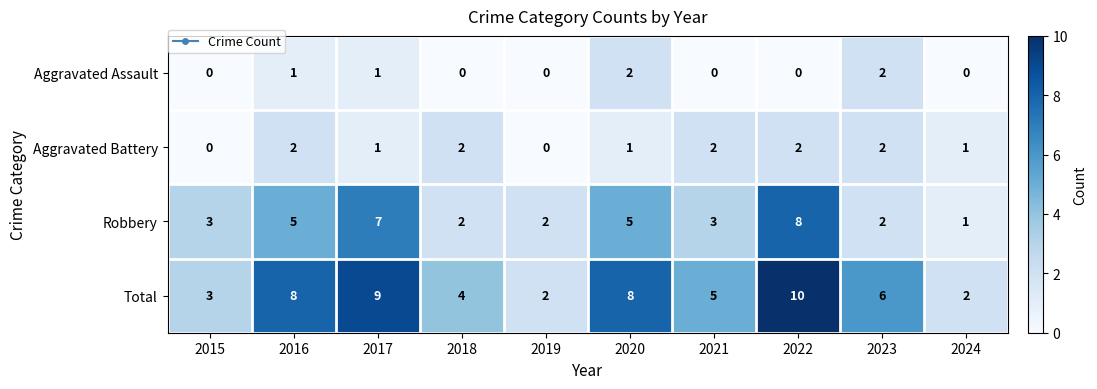

Where is Total nearest to the value 6?

2023